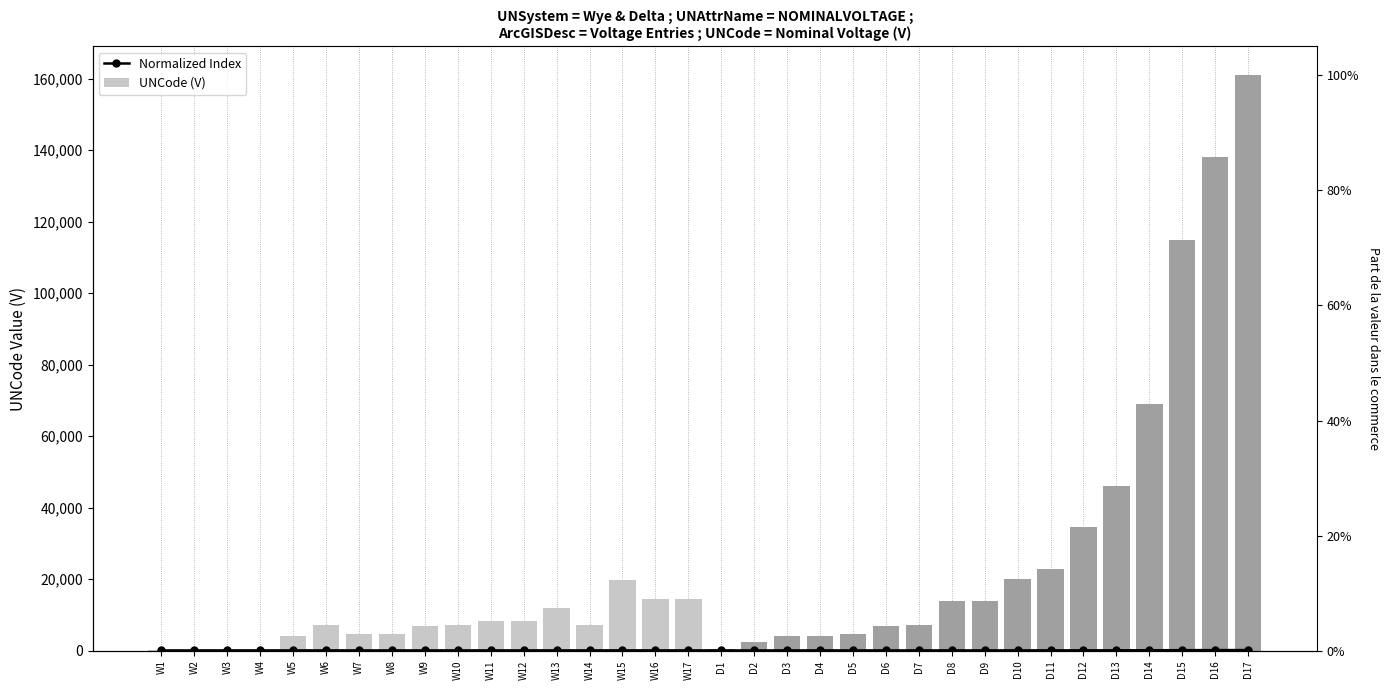

What is the spread (max minus min) of values at D12?

34378.6